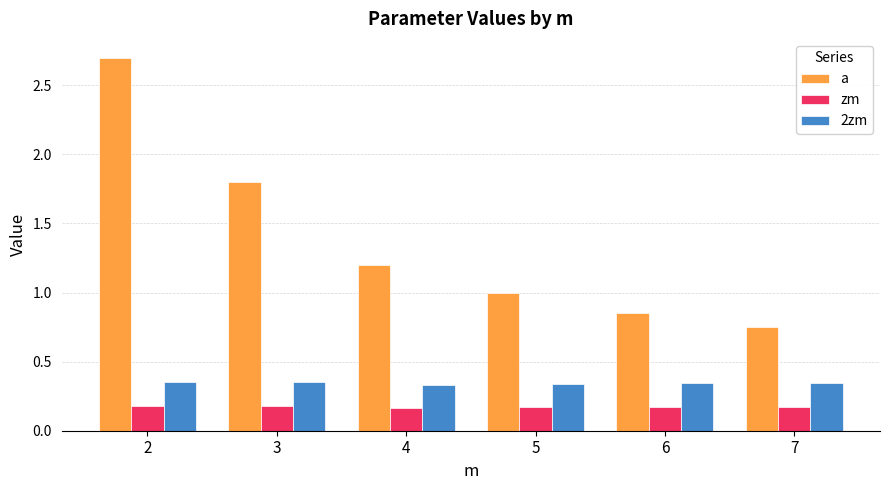

At 7, list the series in order from smallest to largest.

zm, 2zm, a